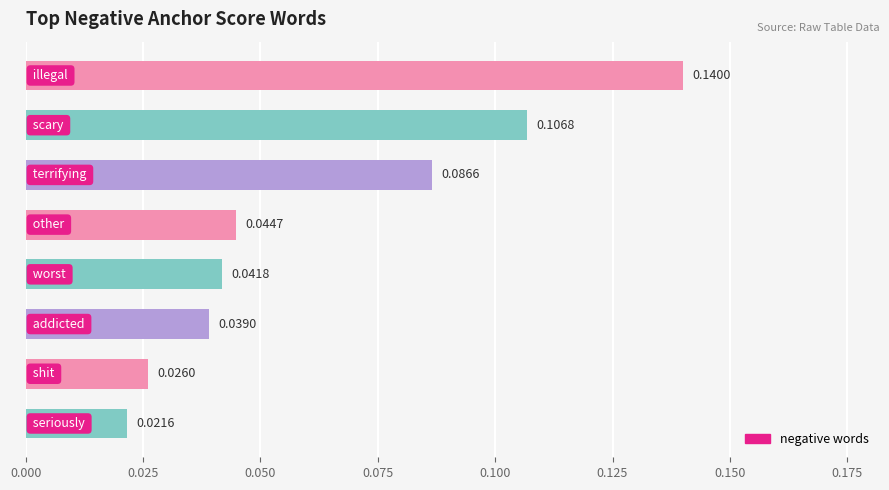

What is the sum of all values?

0.5